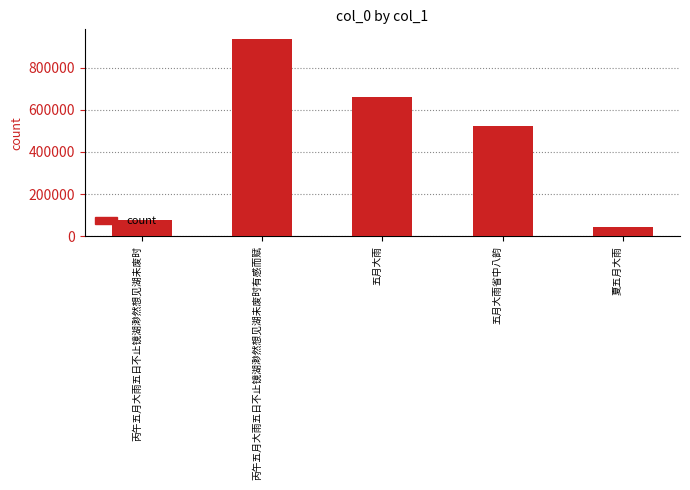

Rank the categories by value from highest to lowest.

丙午五月大雨五日不止镜湖渺然想见湖未废时有感而赋, 五月大雨, 五月大雨省中八韵, 丙午五月大雨五日不止镜湖渺然想见湖未废时, 夏五月大雨